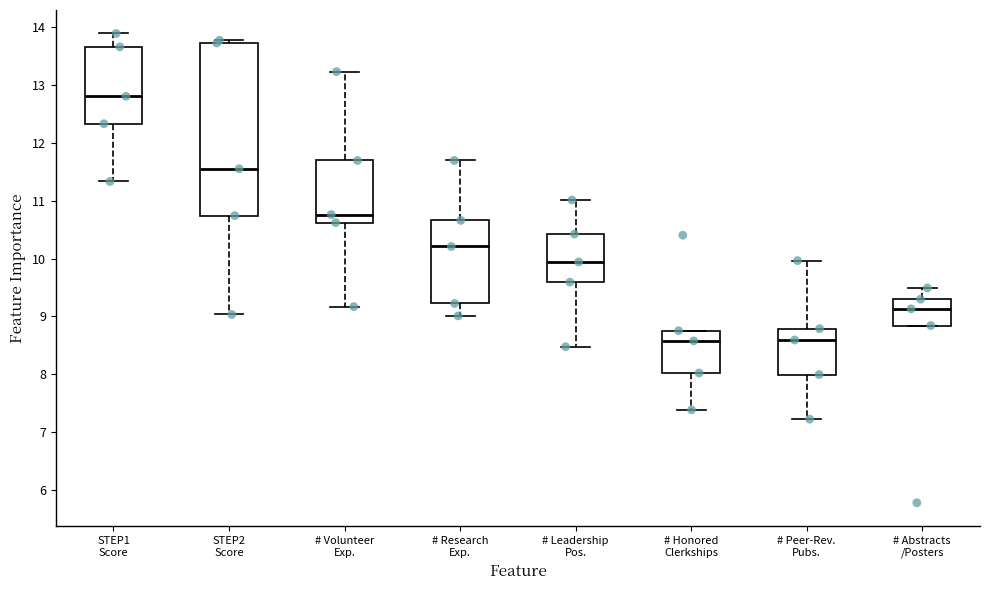

Where is the upper edge of the box for STEP2 Score on the y-axis? The values are not printed on the chart, so give them approximately, as read against the axis.

13.7